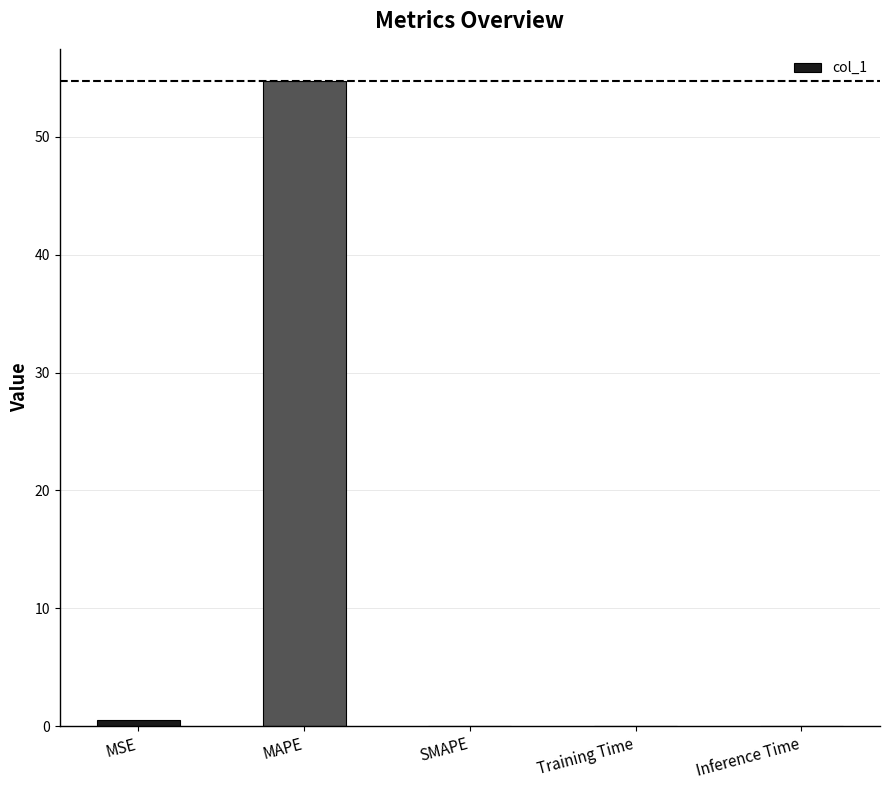

What is the greatest value displayed?

54.7